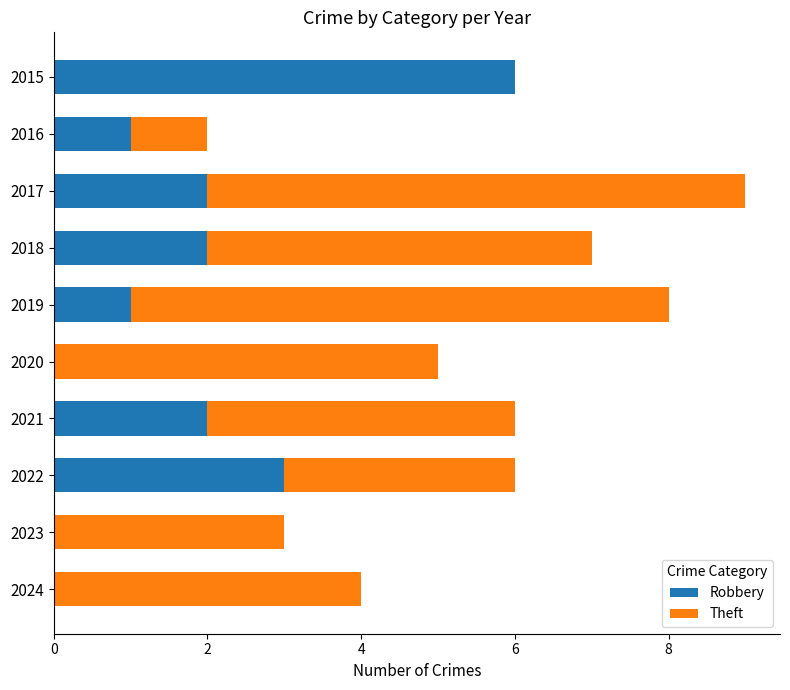

At which category is the sum across all series the highest?

2017